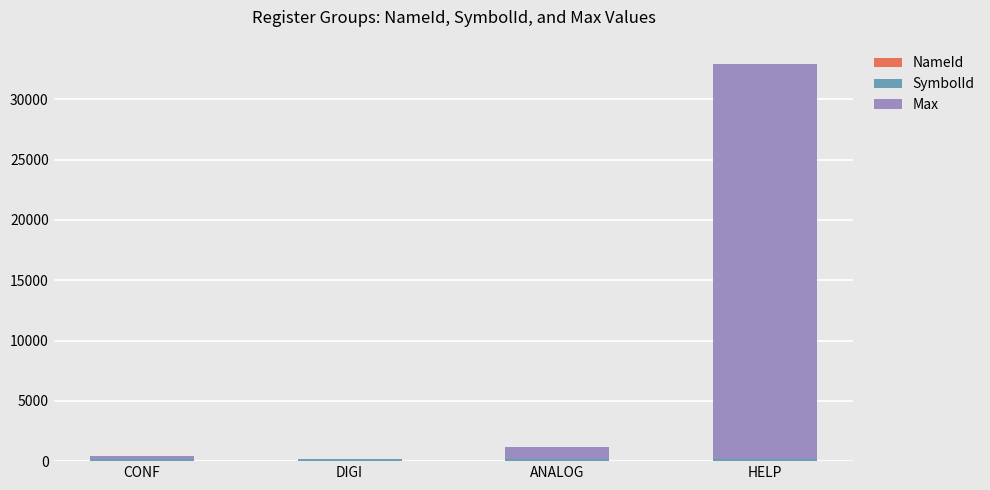

At which category is the sum across all series the highest?

HELP